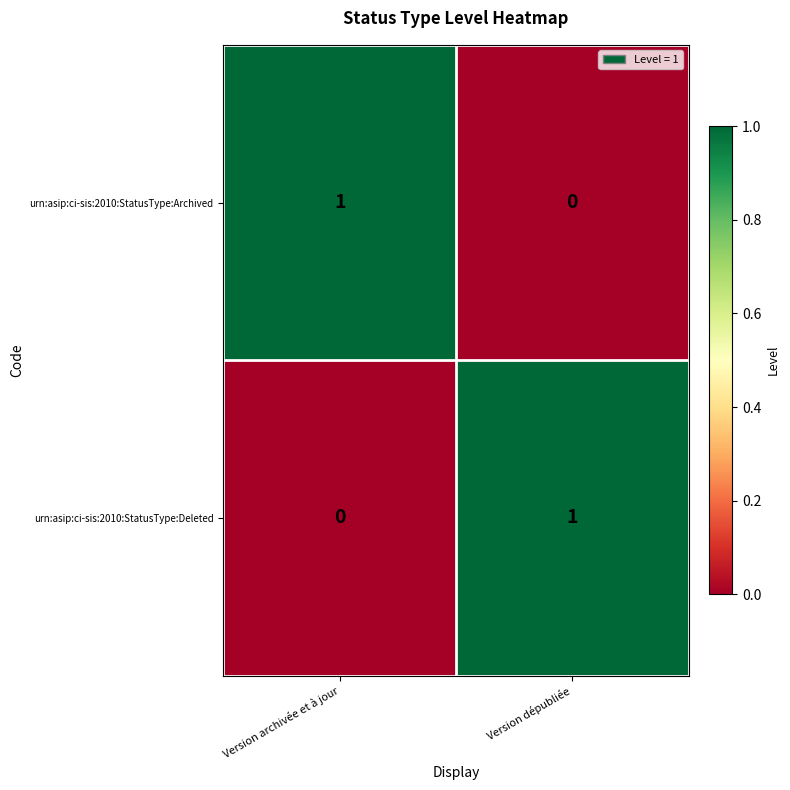

Is the value of urn:asip:ci-sis:2010:StatusType:Deleted at Version archivée et à jour greater than the value of urn:asip:ci-sis:2010:StatusType:Archived at Version archivée et à jour?

No